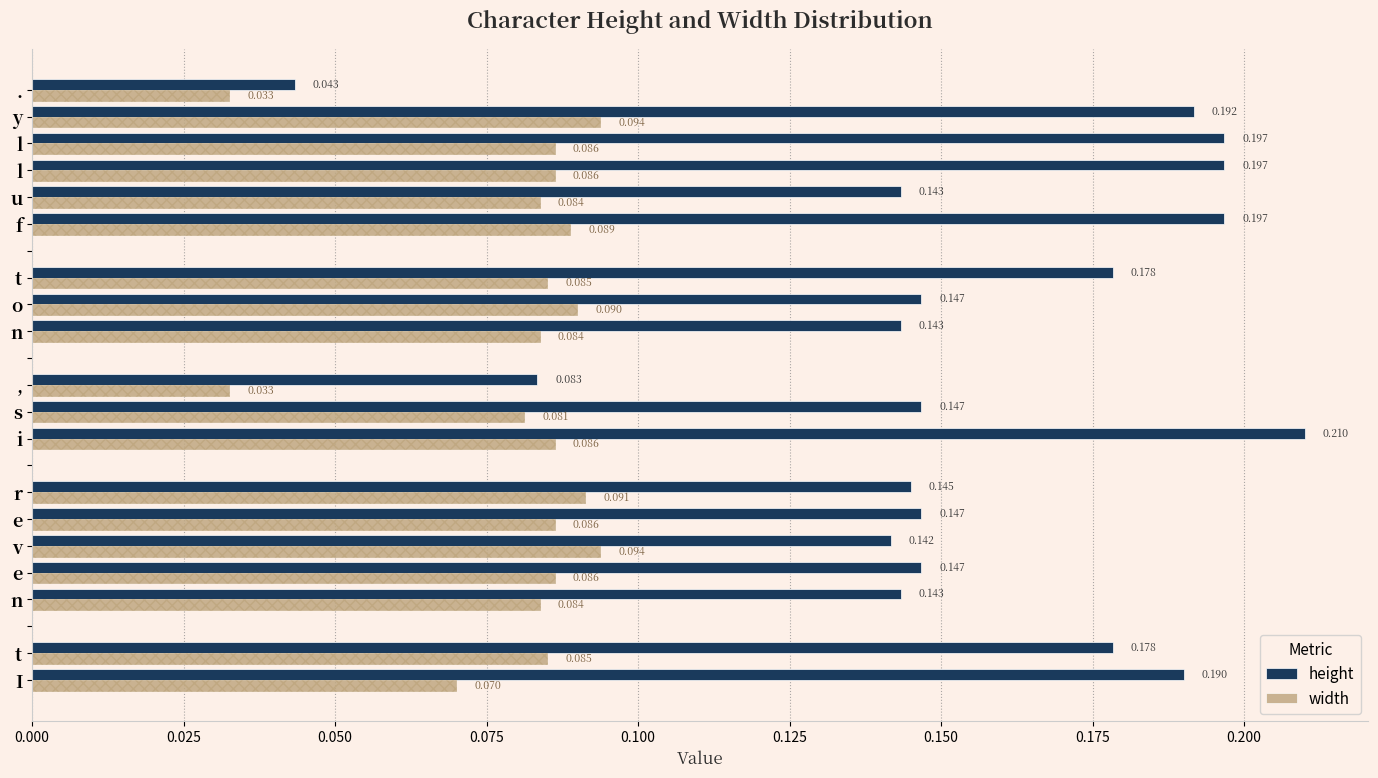

Which series changed the most between I and v?

height